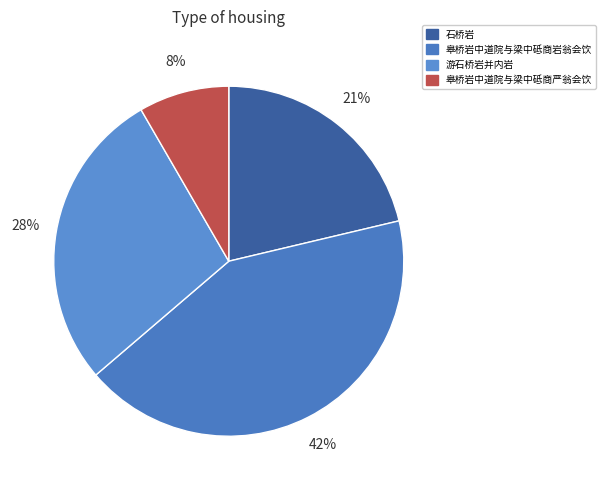

Count the number of slices in the pie.

4